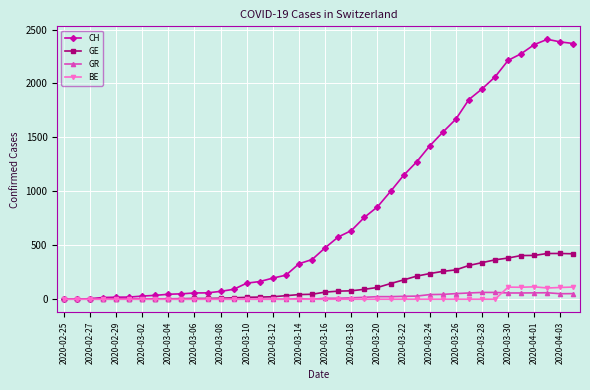

How many series are shown in this chart?

4